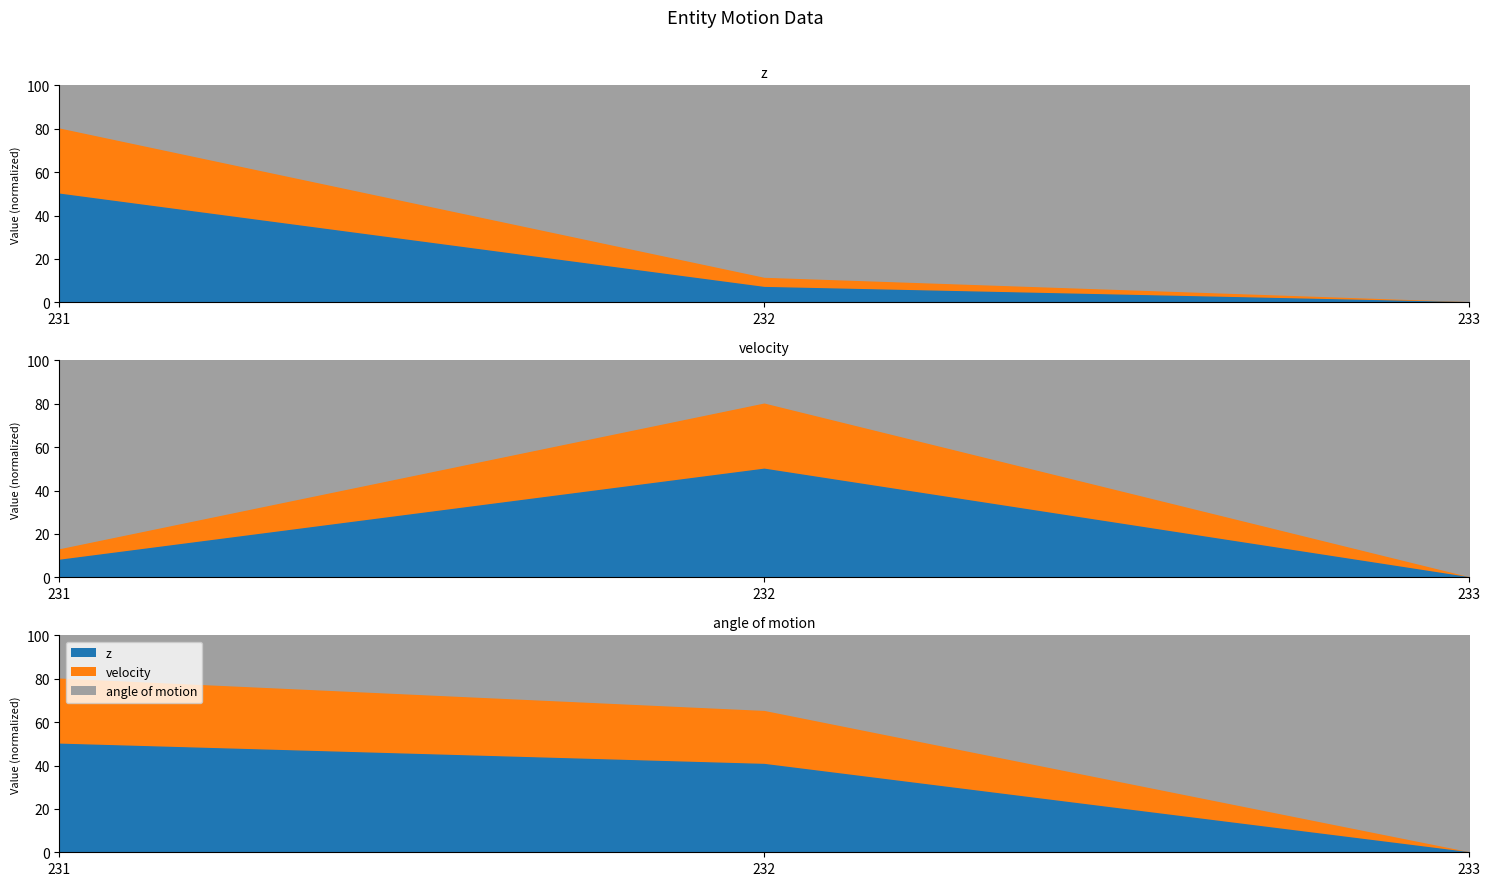

Reading left to right, extract all data points from this chart.

z: 231=50.0	232=40.7	233=0.0
velocity: 231=80.0	232=65.1	233=0.0
angle of motion: 231=100.0	232=100.0	233=100.0